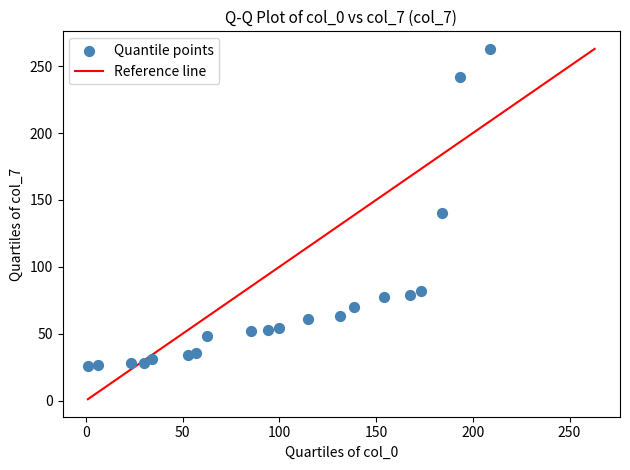

What Y value in the scatter plot is closest to 144?

139.9